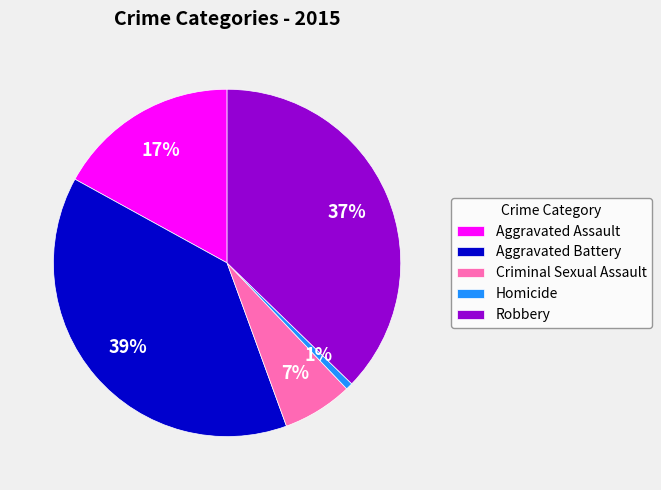

Does any single category account for the majority?

No